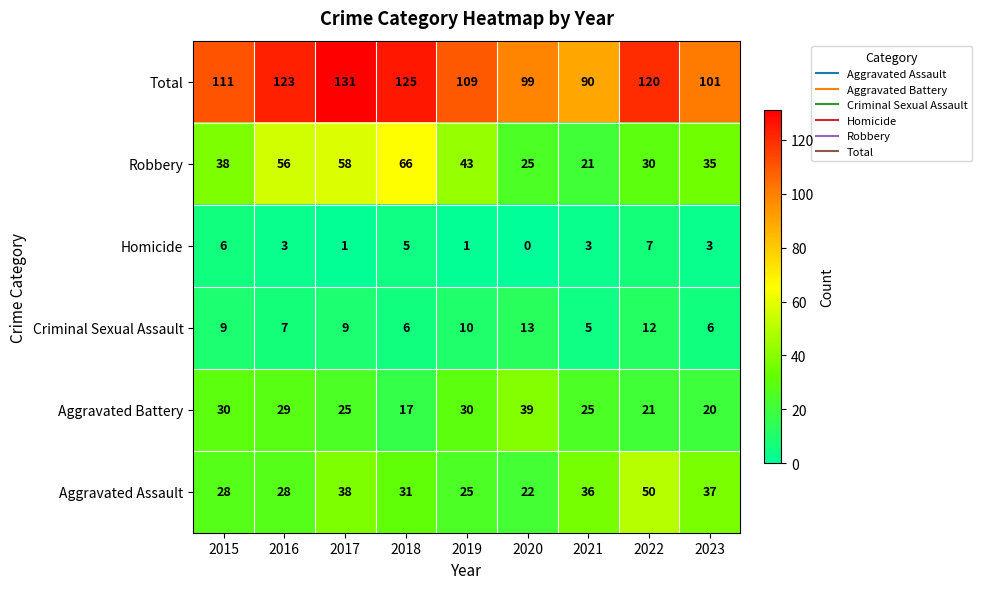

Where is Aggravated Assault nearest to the value 36?

2021